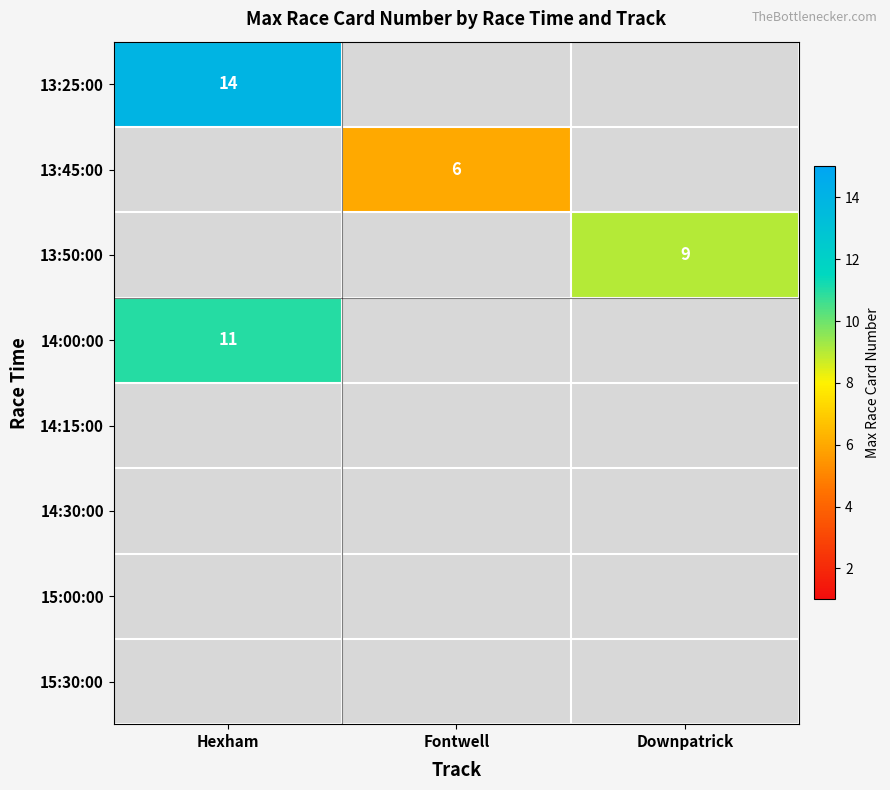

Is it true that 13:45:00 equals 10 at Fontwell?

False